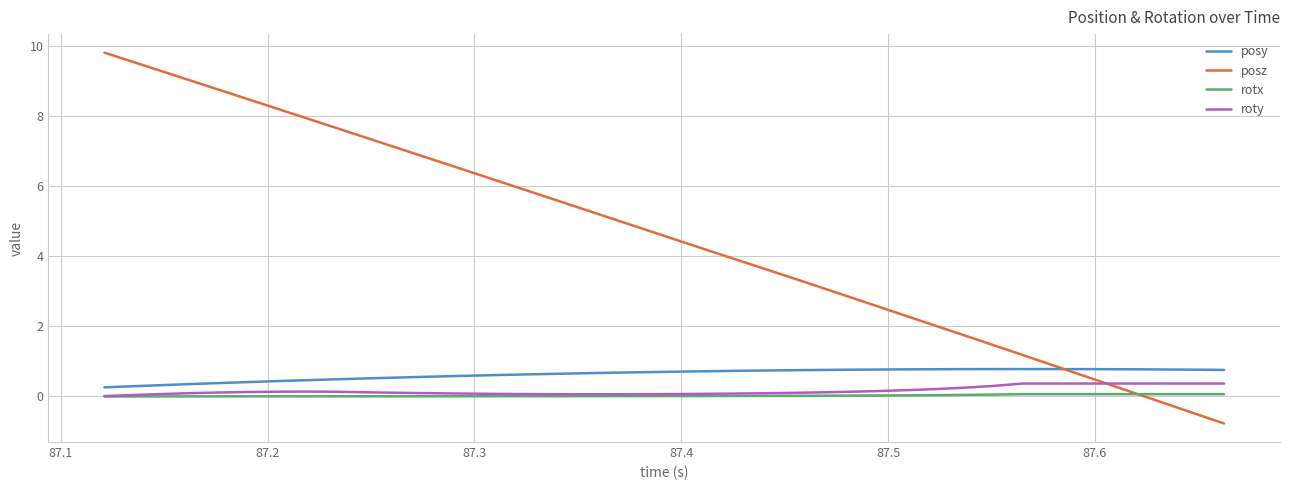

Which series has the largest range (max minus min)?

posz